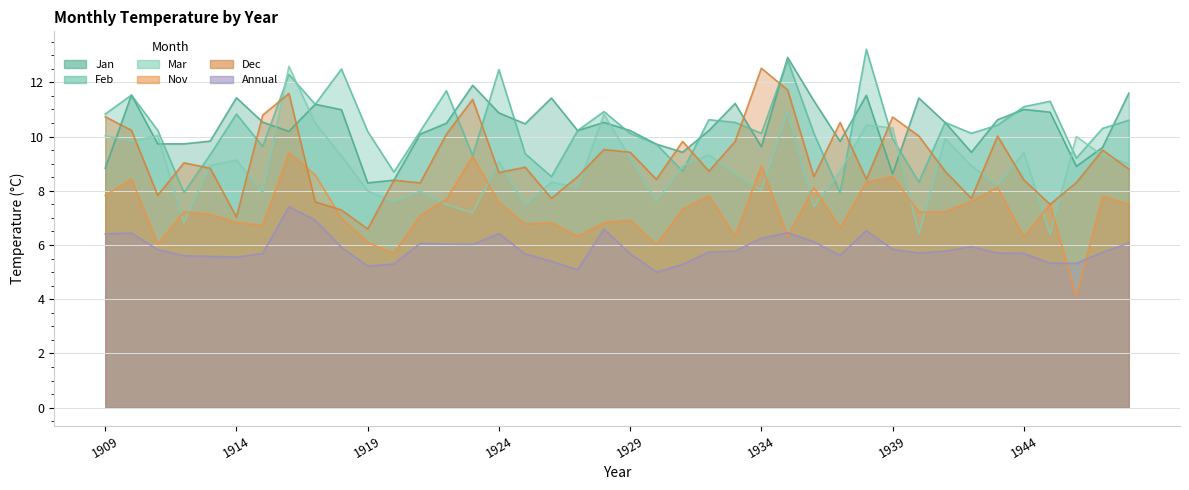

What are all the series names shown in the legend?

Jan, Feb, Mar, Nov, Dec, Annual